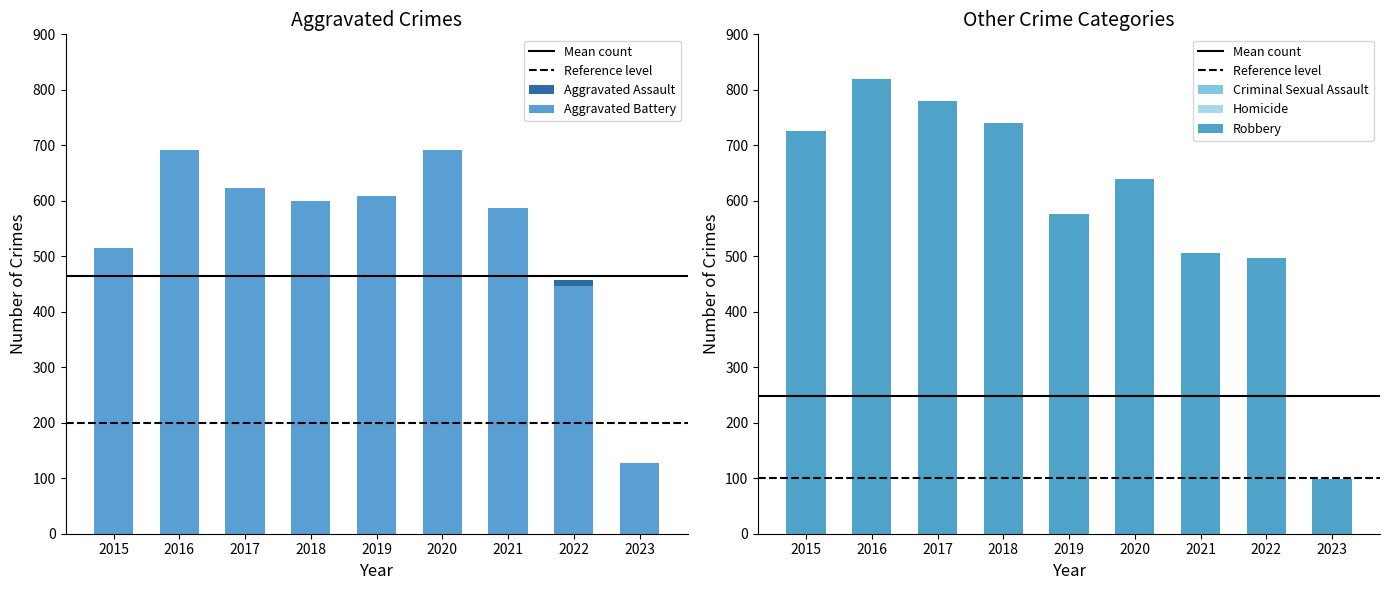

At which label does Aggravated Battery reach its minimum?

2023